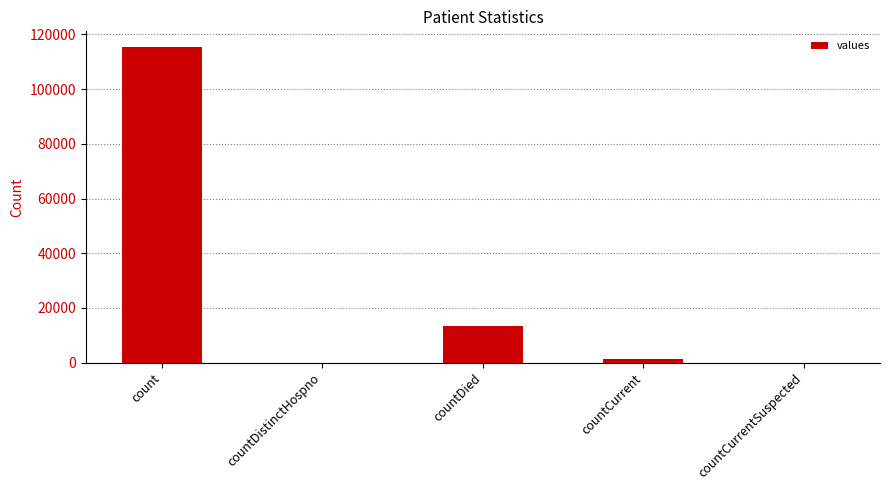

The value at countDistinctHospno is -34970. True or false?

False